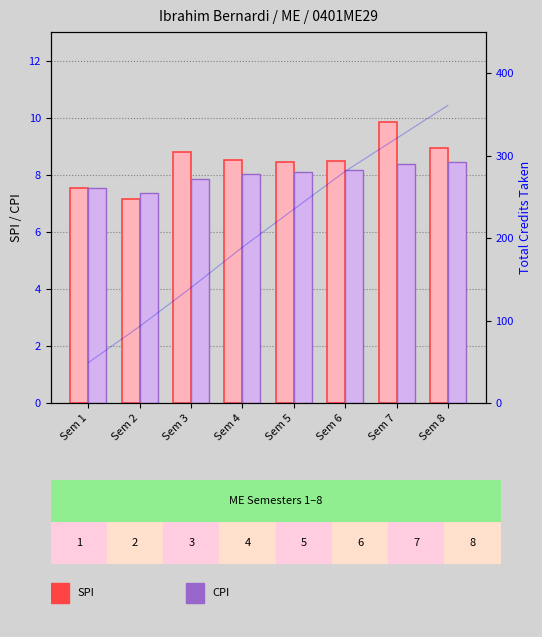

What are all the series names shown in the legend?

SPI, CPI